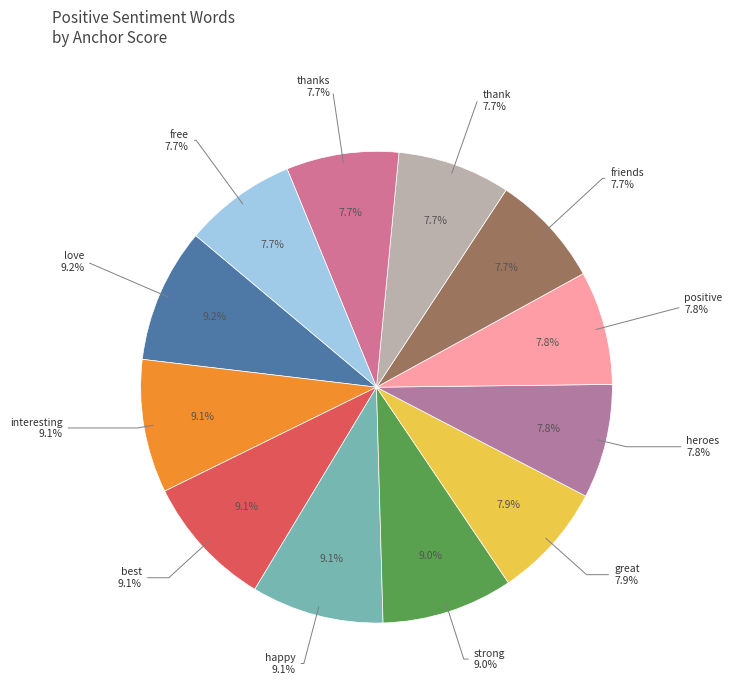

To the nearest percent, what portion does love represent?

9%